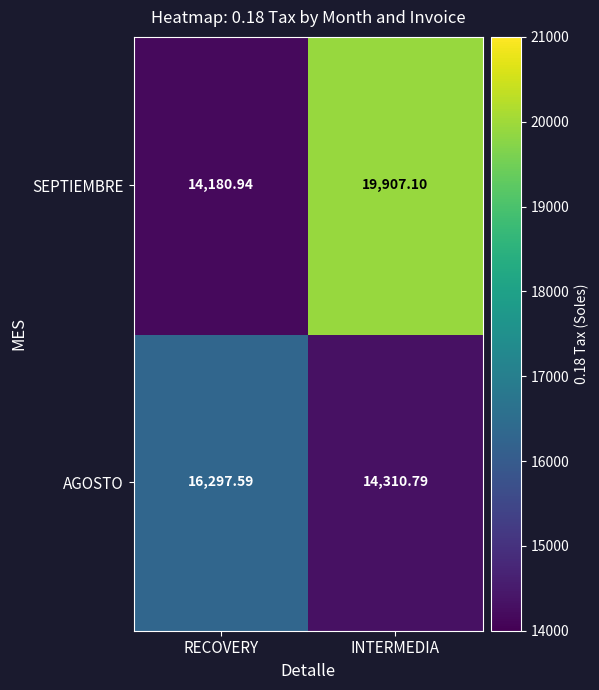

What is the total value across all series at INTERMEDIA?

34217.9